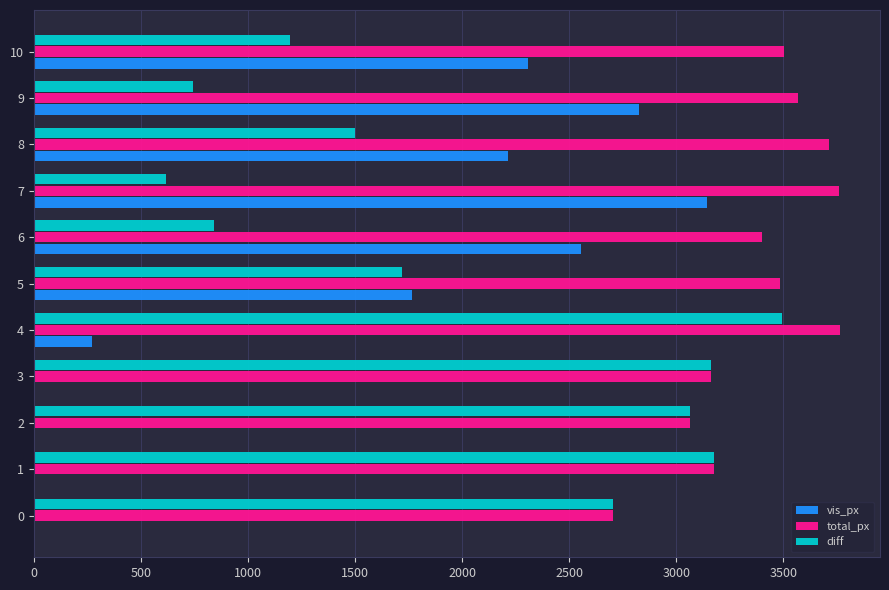

What is the sum of all total_px values?

37301